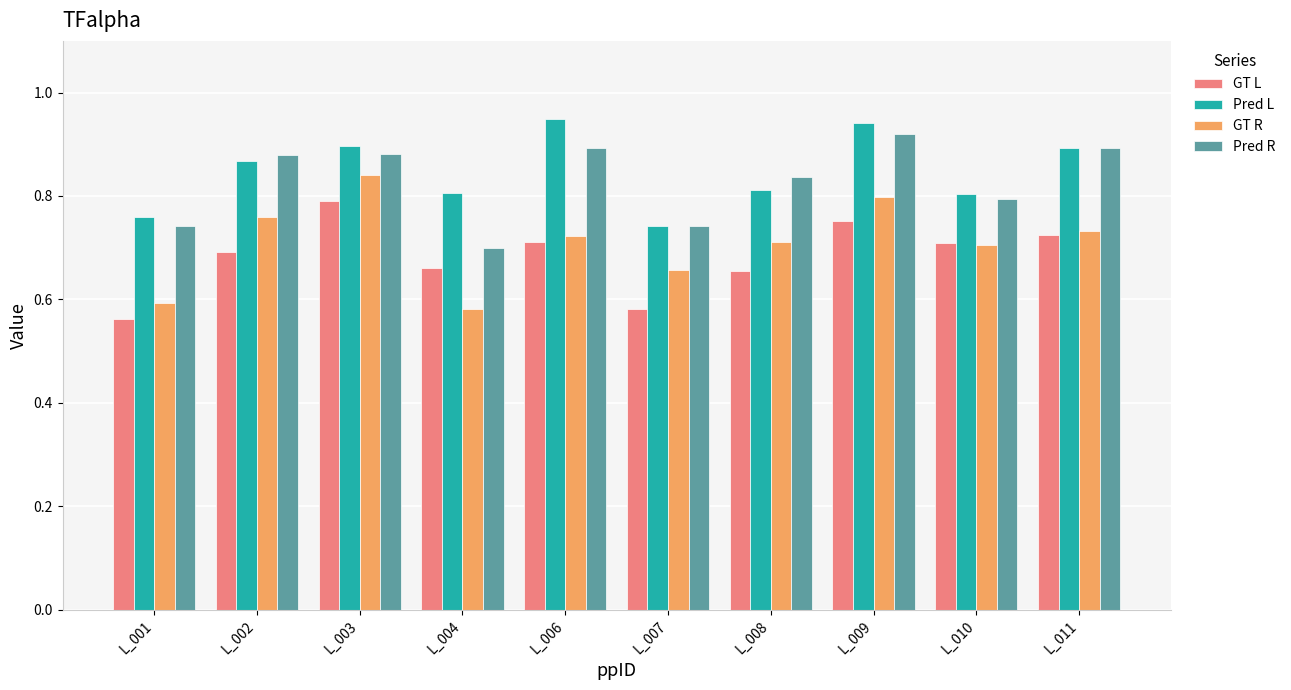

Between L_004 and L_006, which series saw the biggest shift?

Pred R